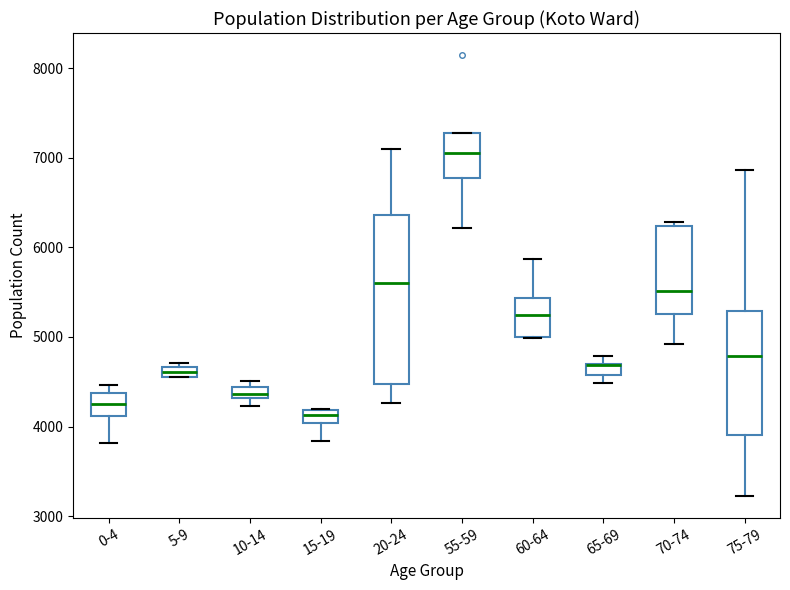

Which box is the tallest, from its lower edge to its upper edge?

20-24